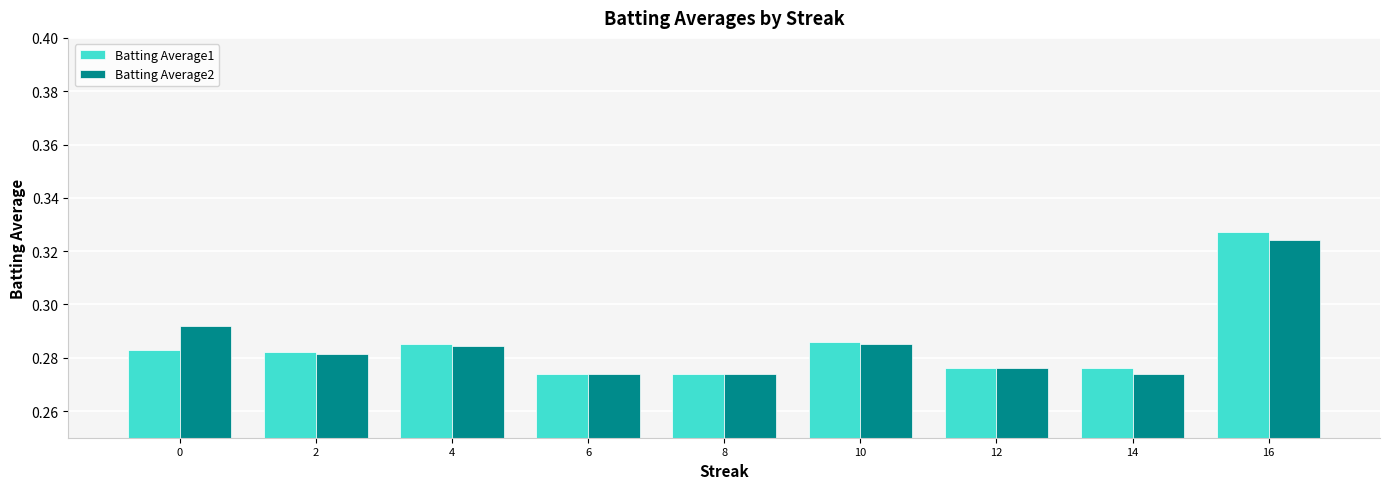

At which category does the chart reach its peak across all series?

16